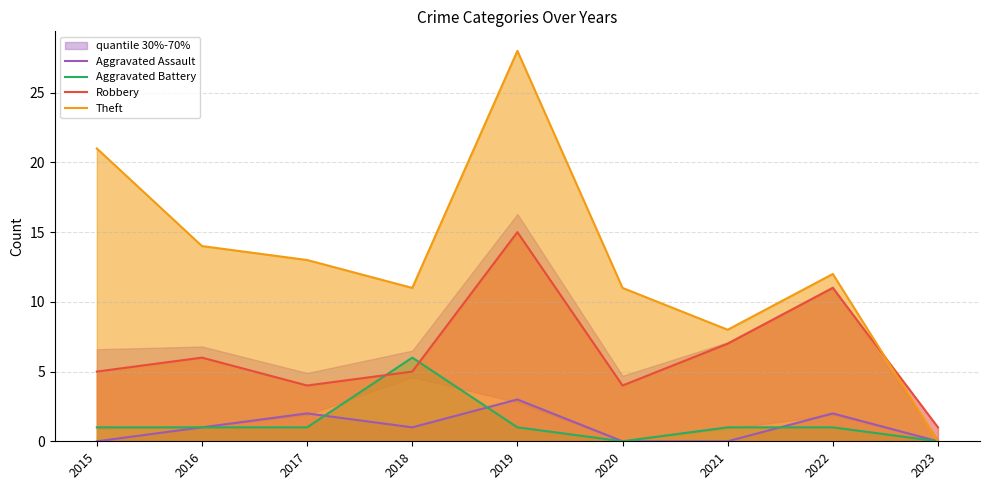

True or false: Theft has more than 1 points higher than both neighbors.

True